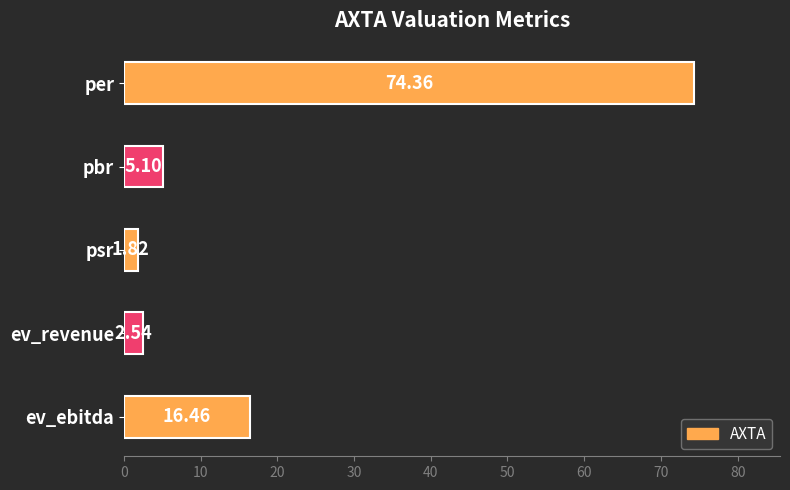

Which category has the lowest value across all series?

psr